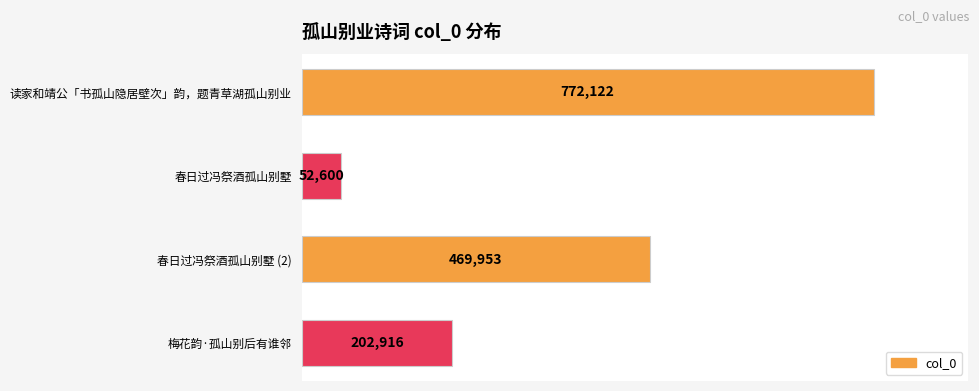

Reading top to bottom, extract all data points from this chart.

读家和靖公「书孤山隐居壁次」韵，题青草湖孤山别业=772122	春日过冯祭酒孤山别墅=52600	春日过冯祭酒孤山别墅 (2)=469953	梅花韵·孤山别后有谁邻=202916